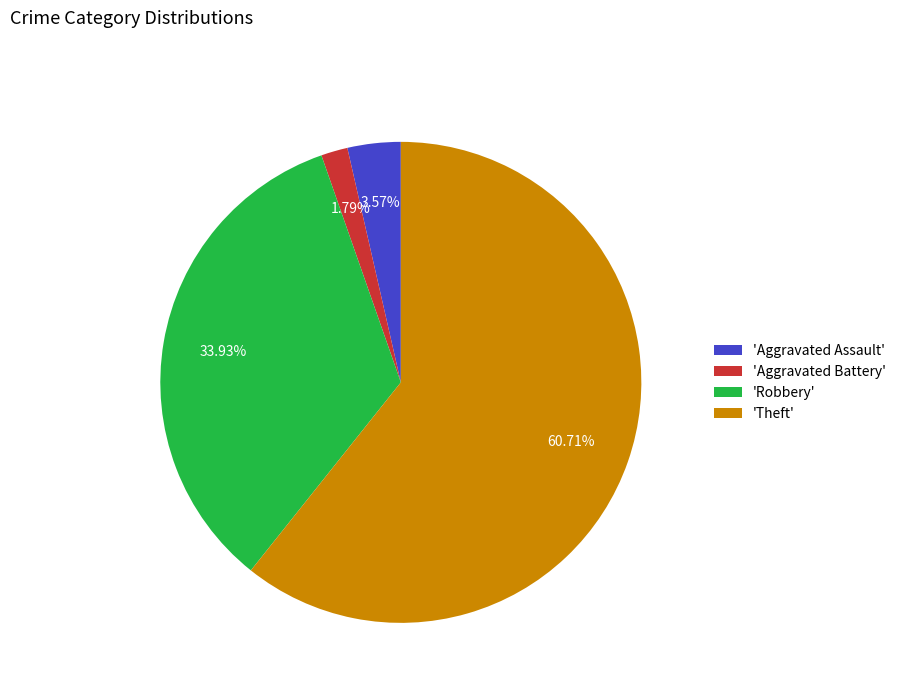

Do 'Robbery' and 'Aggravated Battery' together represent more than half of the pie?

No